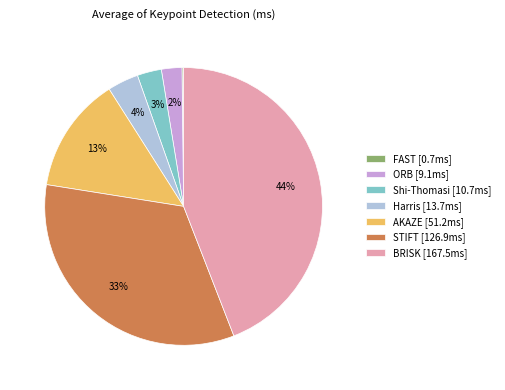

Between Shi-Thomasi [10.7ms] and BRISK [167.5ms], which is larger?

BRISK [167.5ms]